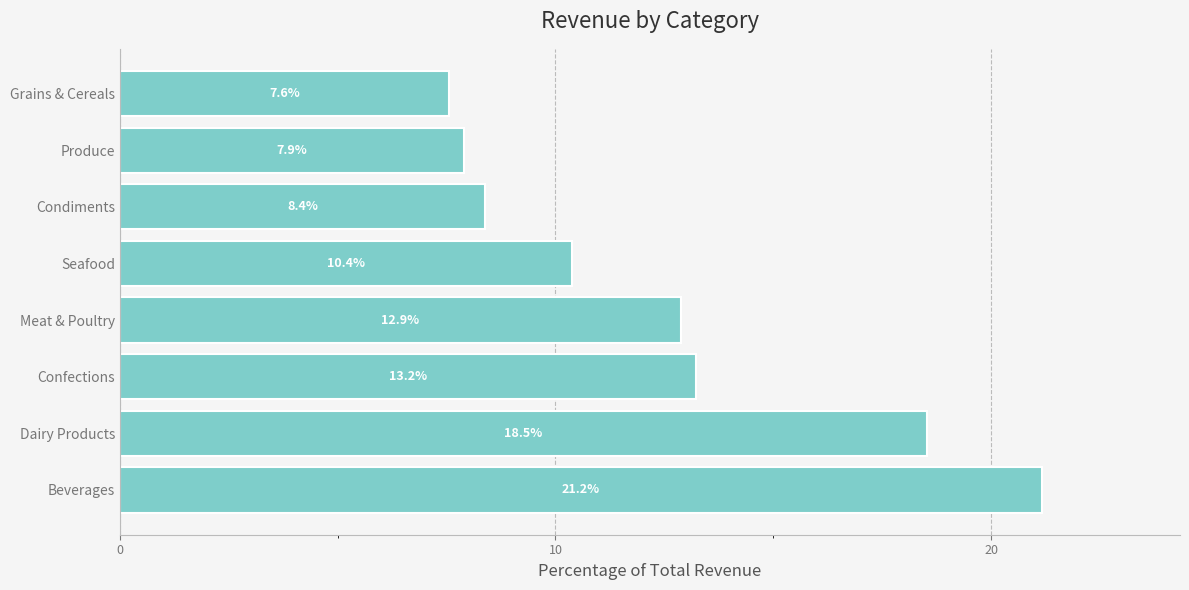

List the labels in order of value, largest first.

Beverages, Dairy Products, Confections, Meat & Poultry, Seafood, Condiments, Produce, Grains & Cereals